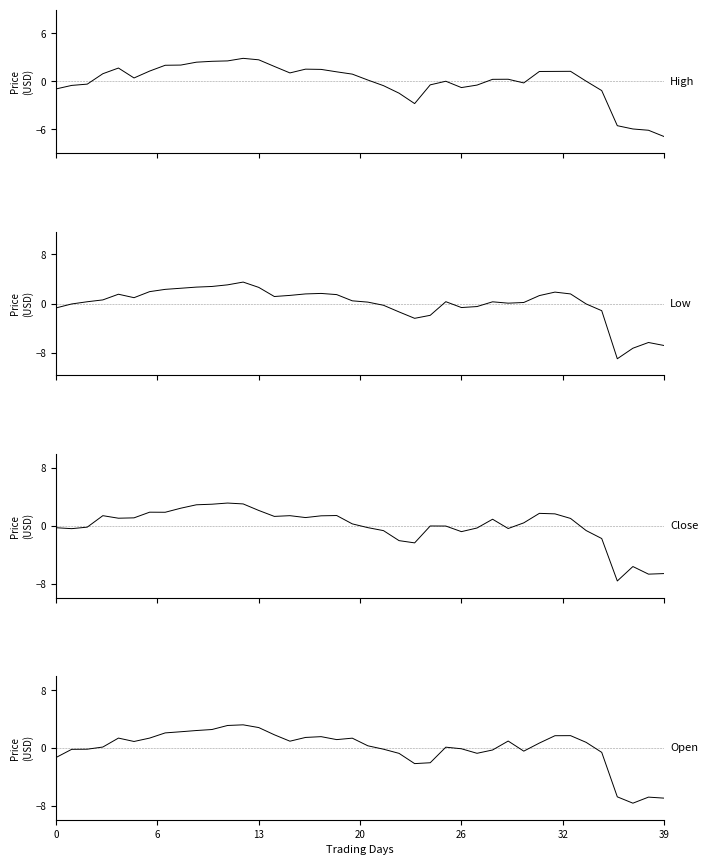

Which label corresponds to the largest value in the chart?

12